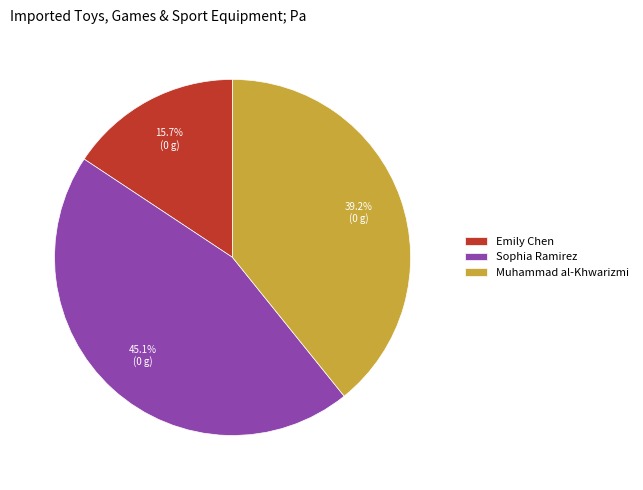

To the nearest percent, what is the combined percentage of Sophia Ramirez and Muhammad al-Khwarizmi?

84%